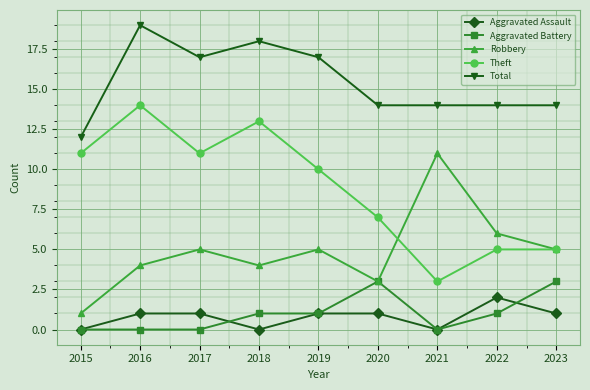

What is the difference between the Total values at 2018 and 2019?

1